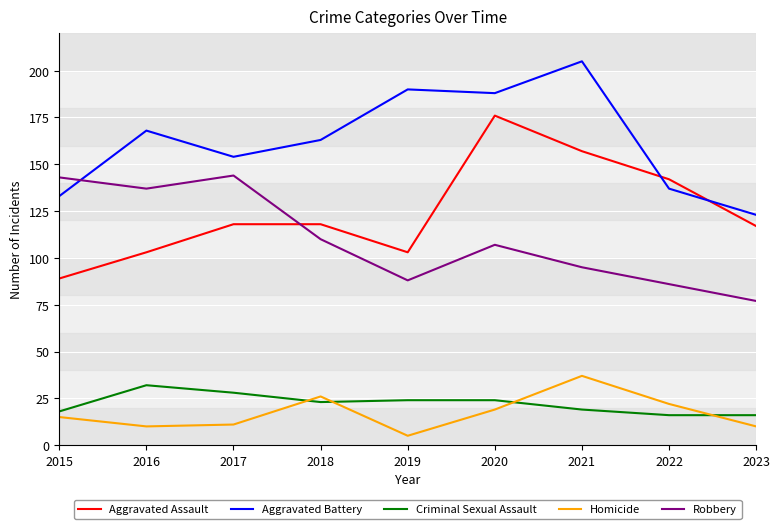

What is the difference between the highest and lowest values at 2018?

140